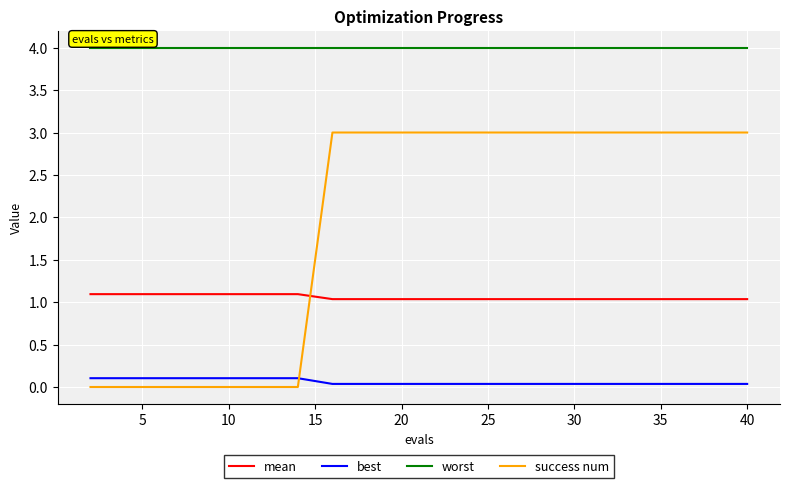

What is the maximum value shown in the chart?

4.0